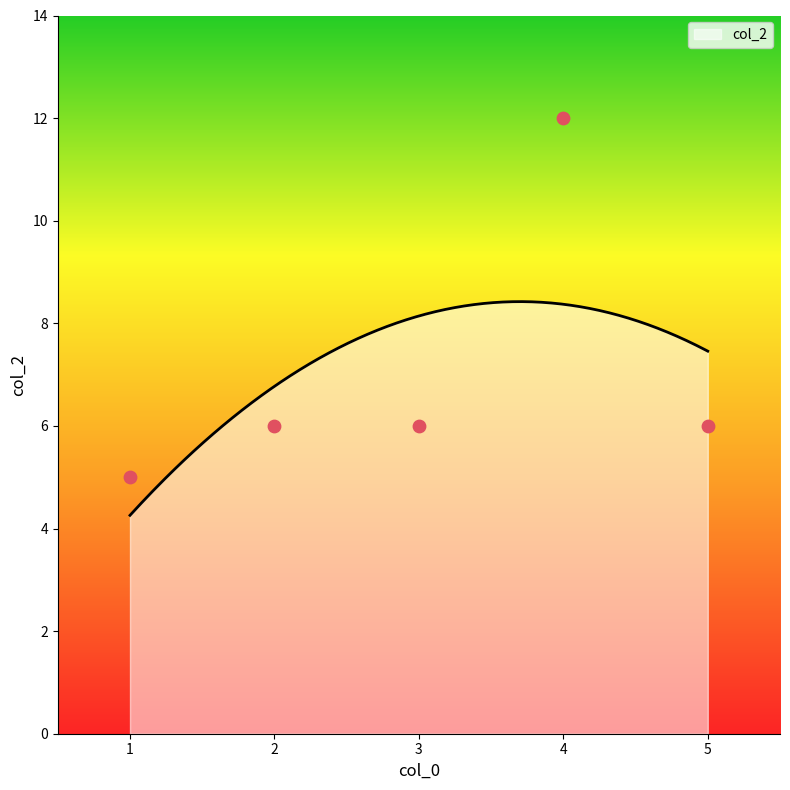

Which has a higher value, 1 or 3?

3